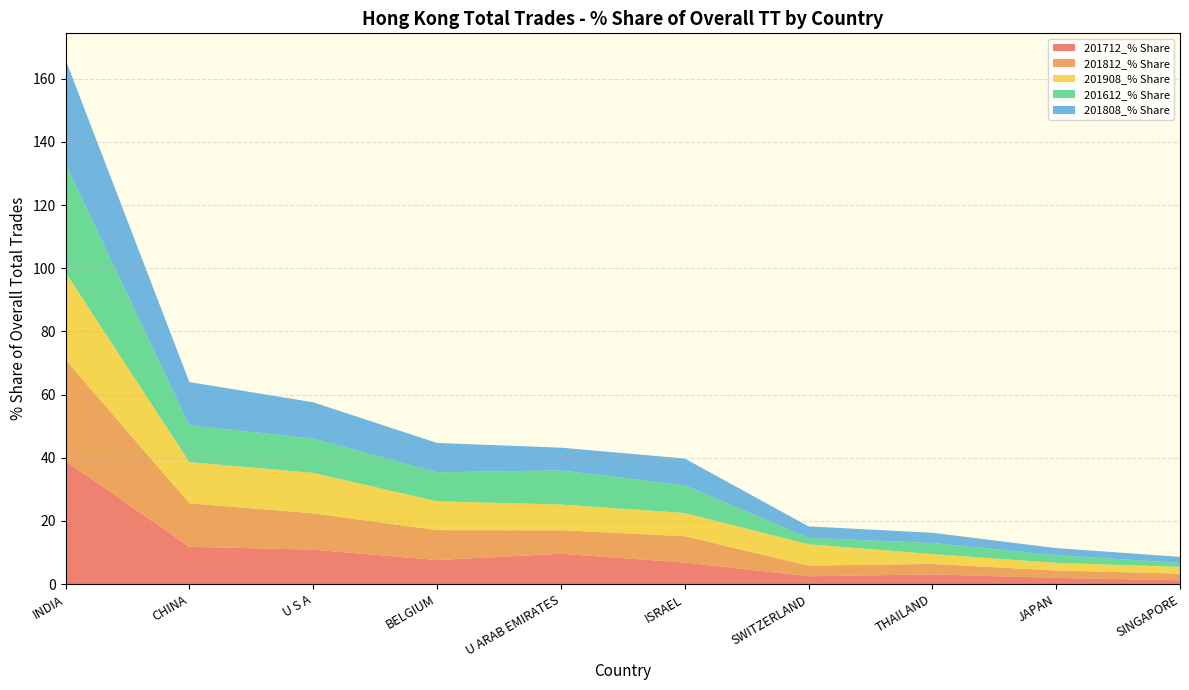

Reading left to right, transcribe all the data shown in this chart.

201712_% Share: 39.0	11.8	10.9	7.6	9.6	6.8	2.5	3.0	2.0	1.2
201812_% Share: 32.1	13.8	11.5	9.4	7.5	8.3	3.4	3.3	2.3	2.1
201908_% Share: 27.7	13.0	12.8	9.1	8.1	7.4	6.7	3.1	2.4	2.1
201612_% Share: 34.3	11.6	10.9	9.2	10.8	8.8	2.0	3.5	2.4	1.3
201808_% Share: 33.0	13.7	11.5	9.3	7.2	8.5	3.6	3.2	2.2	1.9